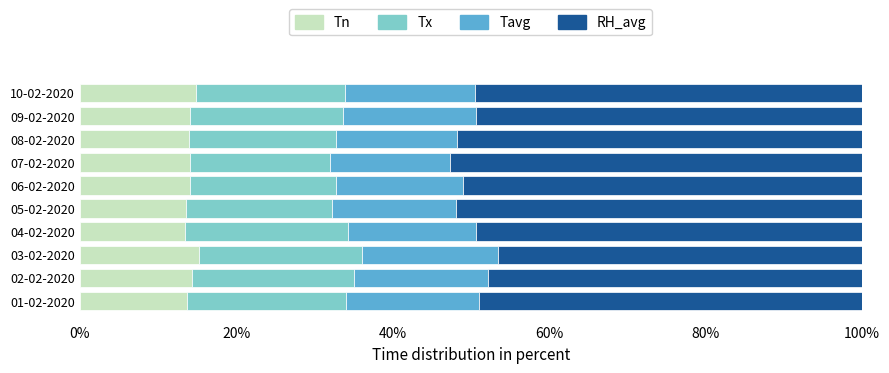

The value of Tn at 06-02-2020 is 24.8. True or false?

False